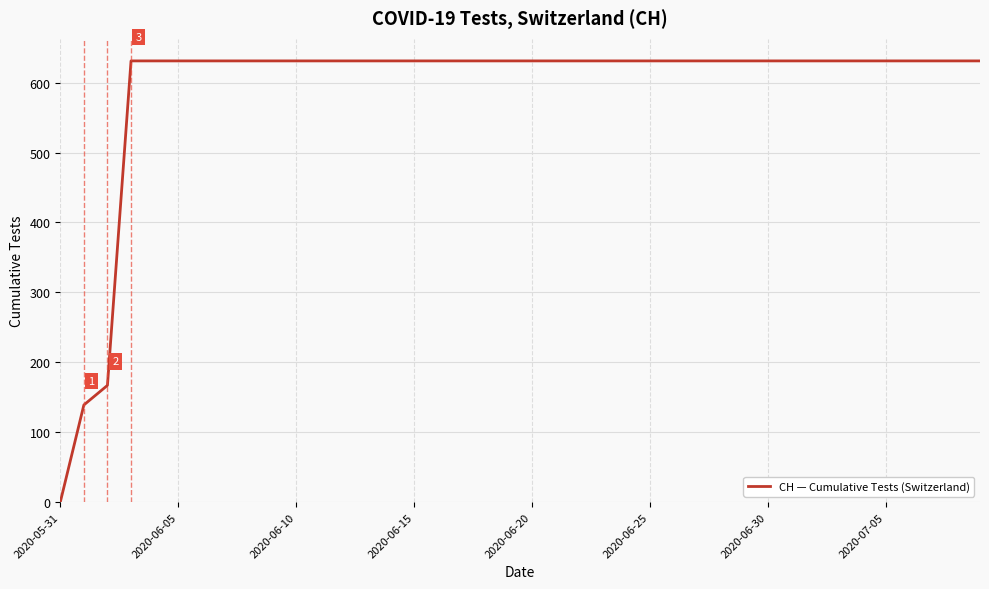

What is the difference between the maximum and minimum values?

631